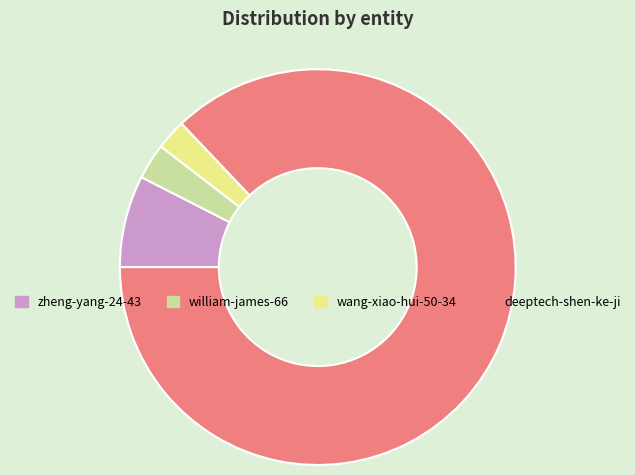

Which slice is the largest?

deeptech-shen-ke-ji